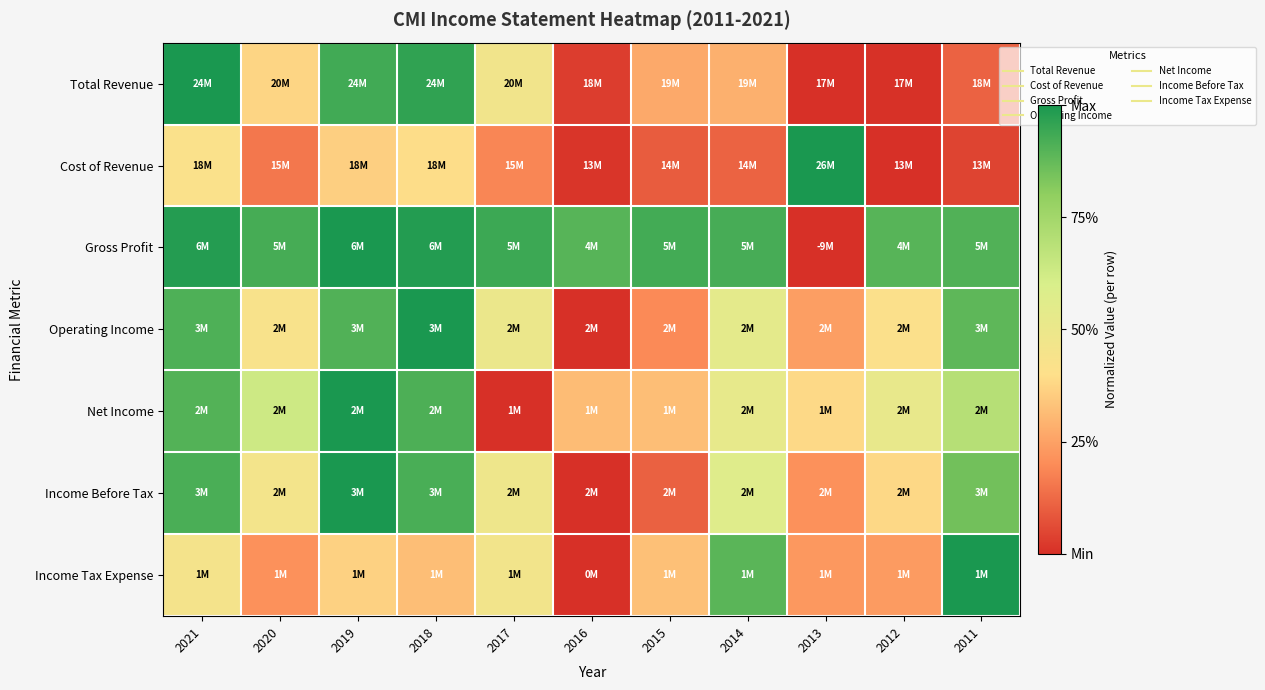

How many data points does each series have?

11